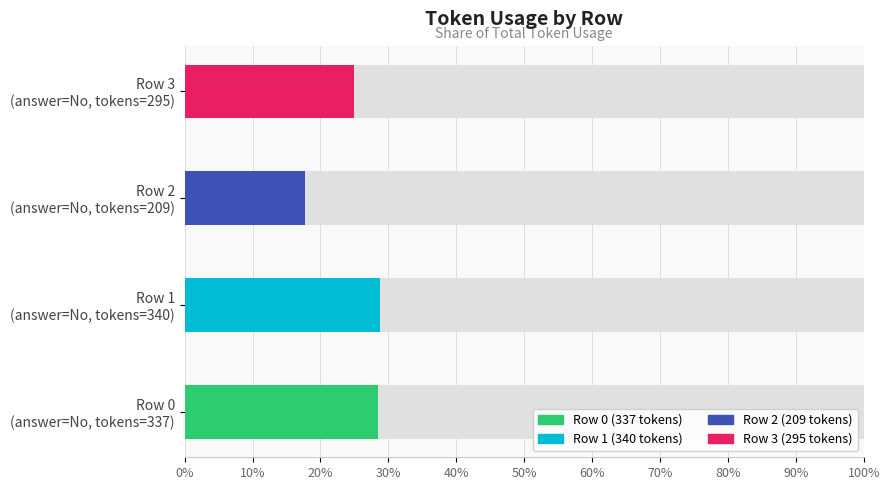

What is the difference between the maximum and minimum values?

131